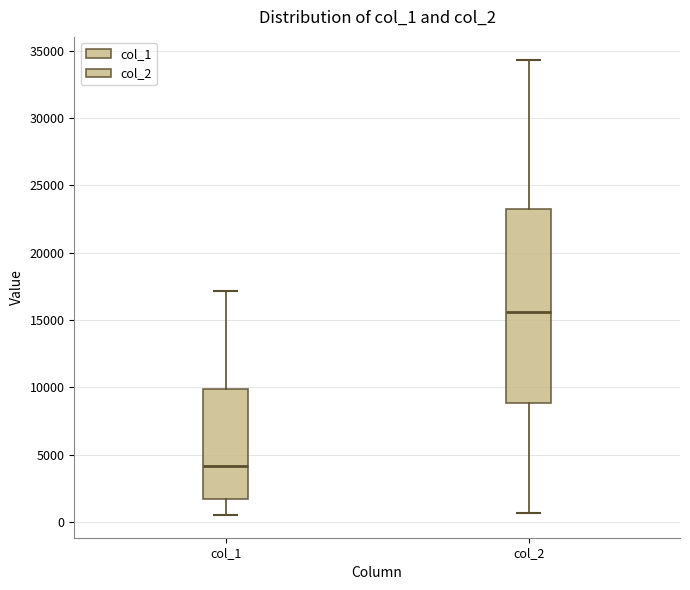

Which box has the lowest median line?

col_1